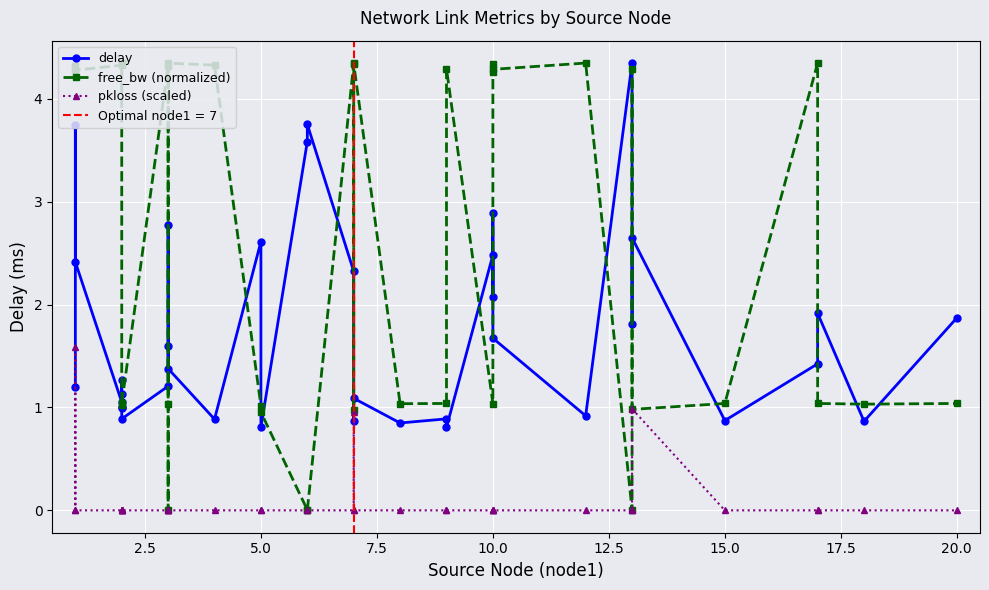

What are all the series names shown in the legend?

delay, free_bw (normalized), pkloss (scaled)